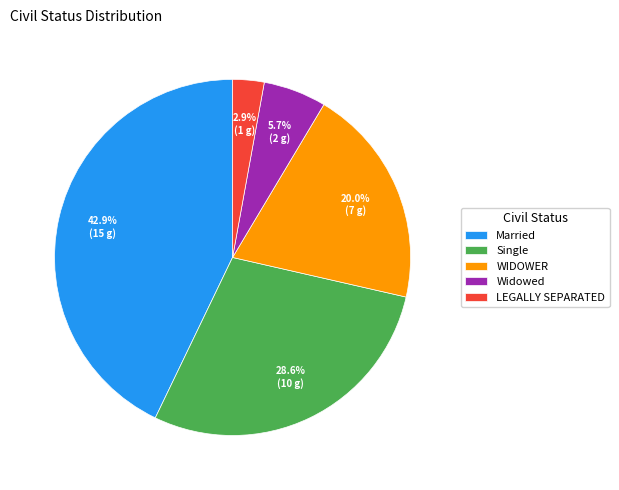

What percentage is the LEGALLY SEPARATED slice, to the nearest percent?

3%